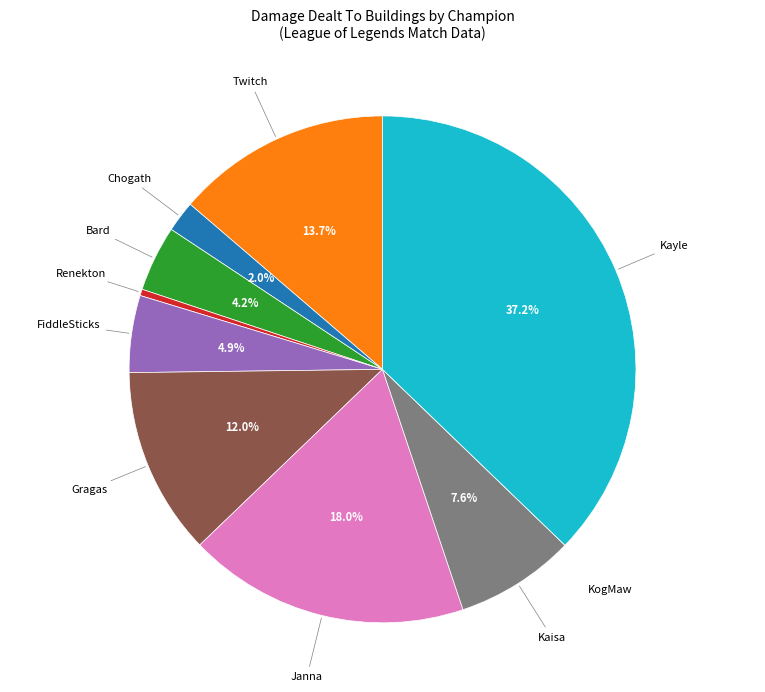

Is there a majority slice in this chart?

No